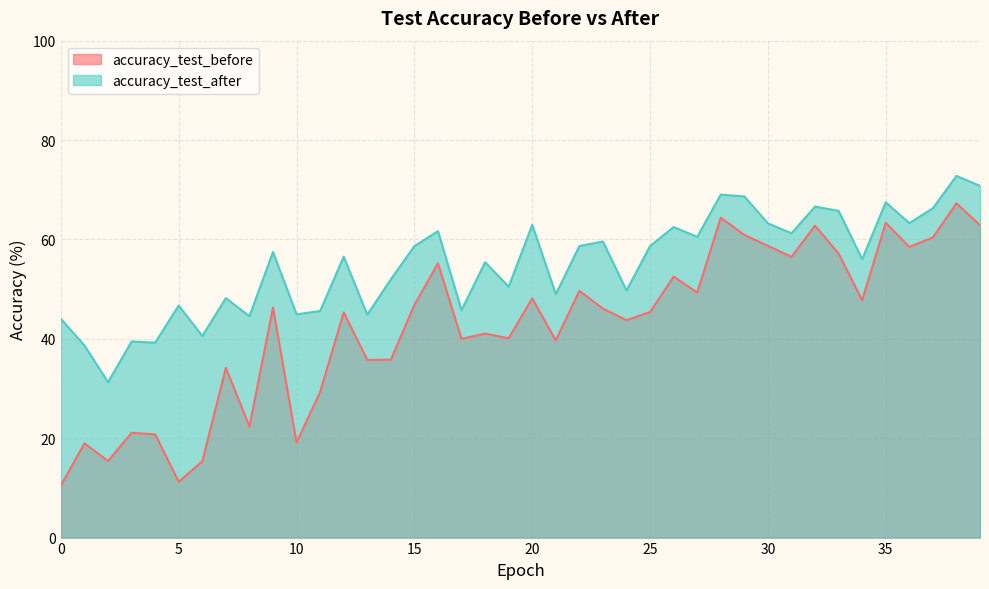

What is the value of the accuracy_test_after point at the 6th from the left?

46.7